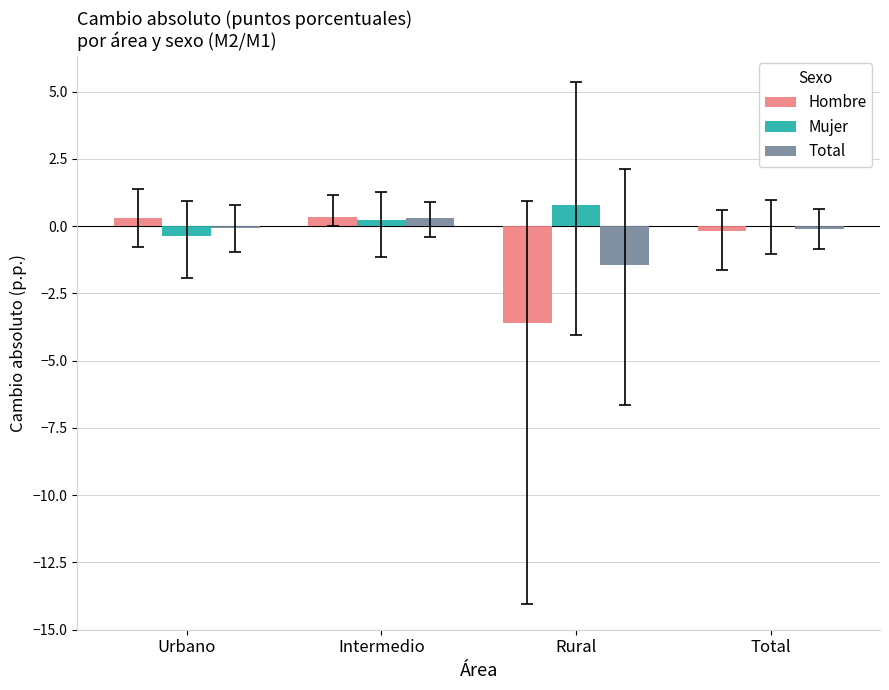

The value of Mujer at Urbano is -0.4. True or false?

True